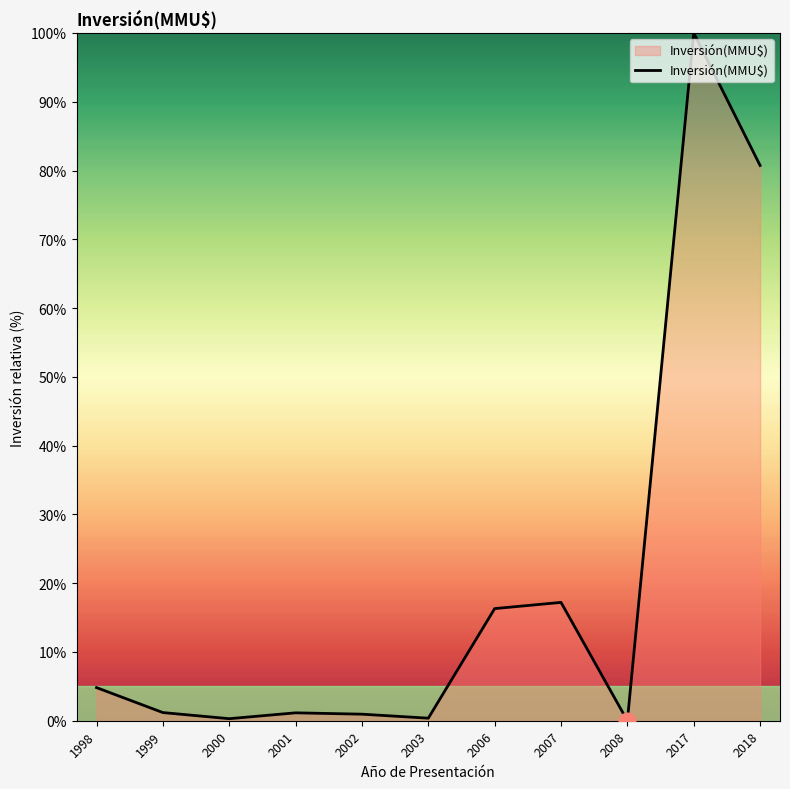

At which category does the chart reach its peak across all series?

2017